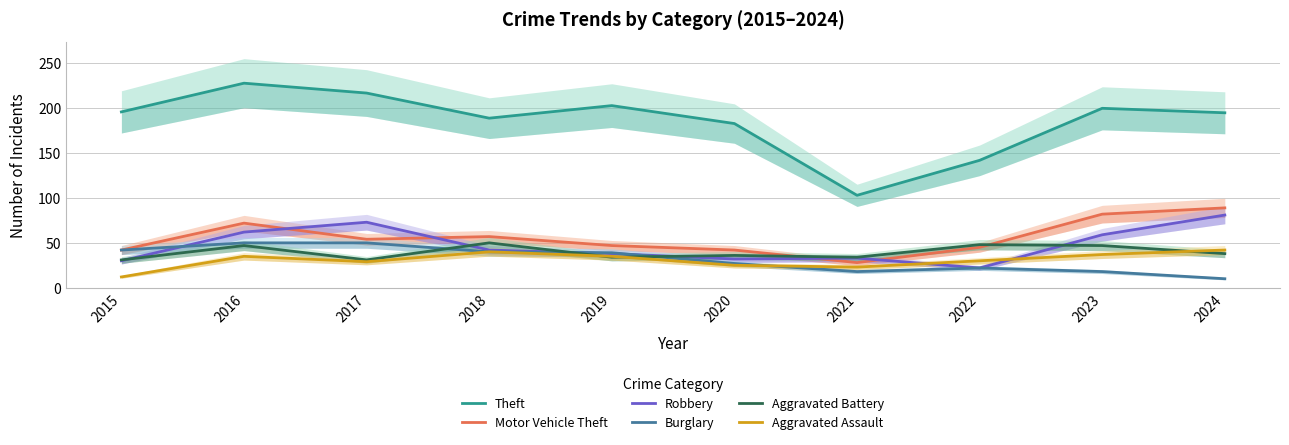

How many lines are shown in the chart?

6